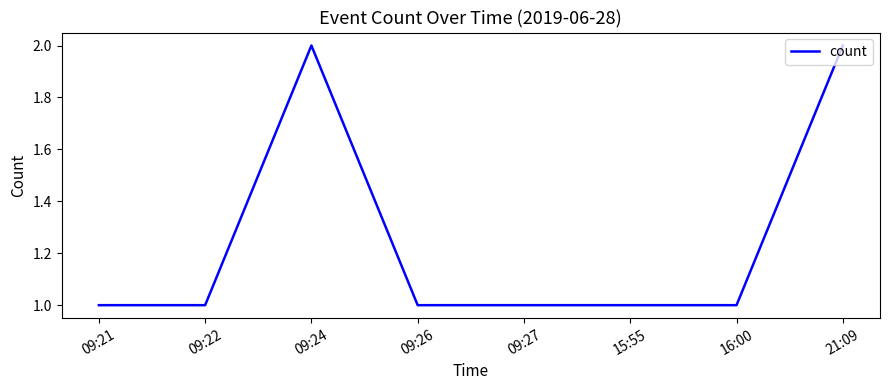

Where is the first local maximum?

09:24